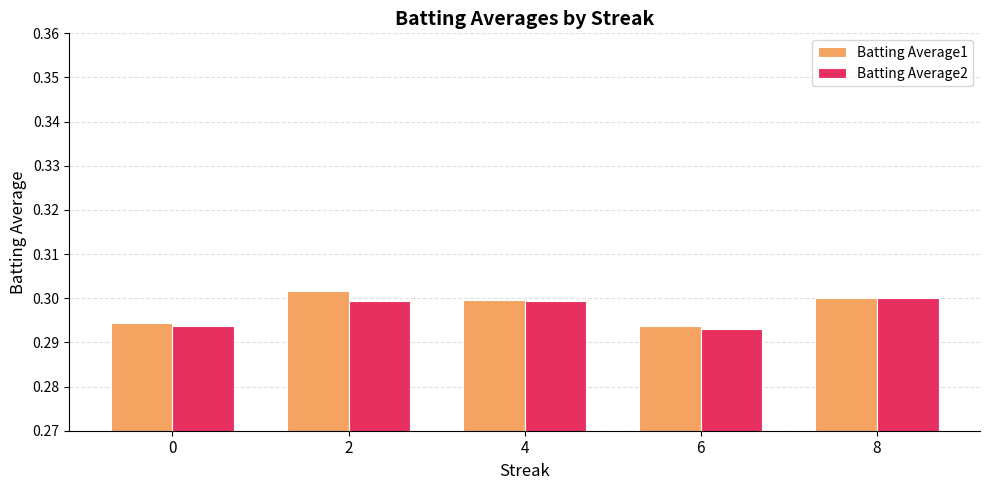

Which series changed the most between 0 and 2?

Batting Average1